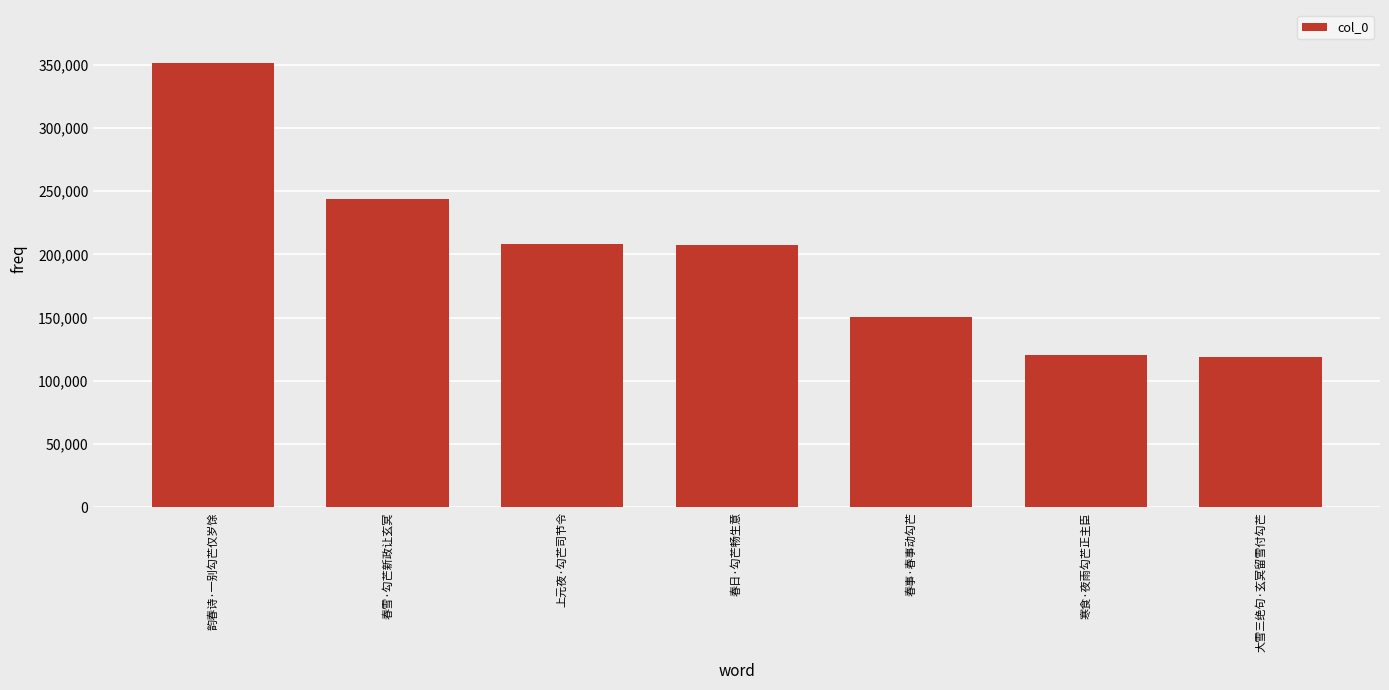

How many distinct data groups are displayed?

1